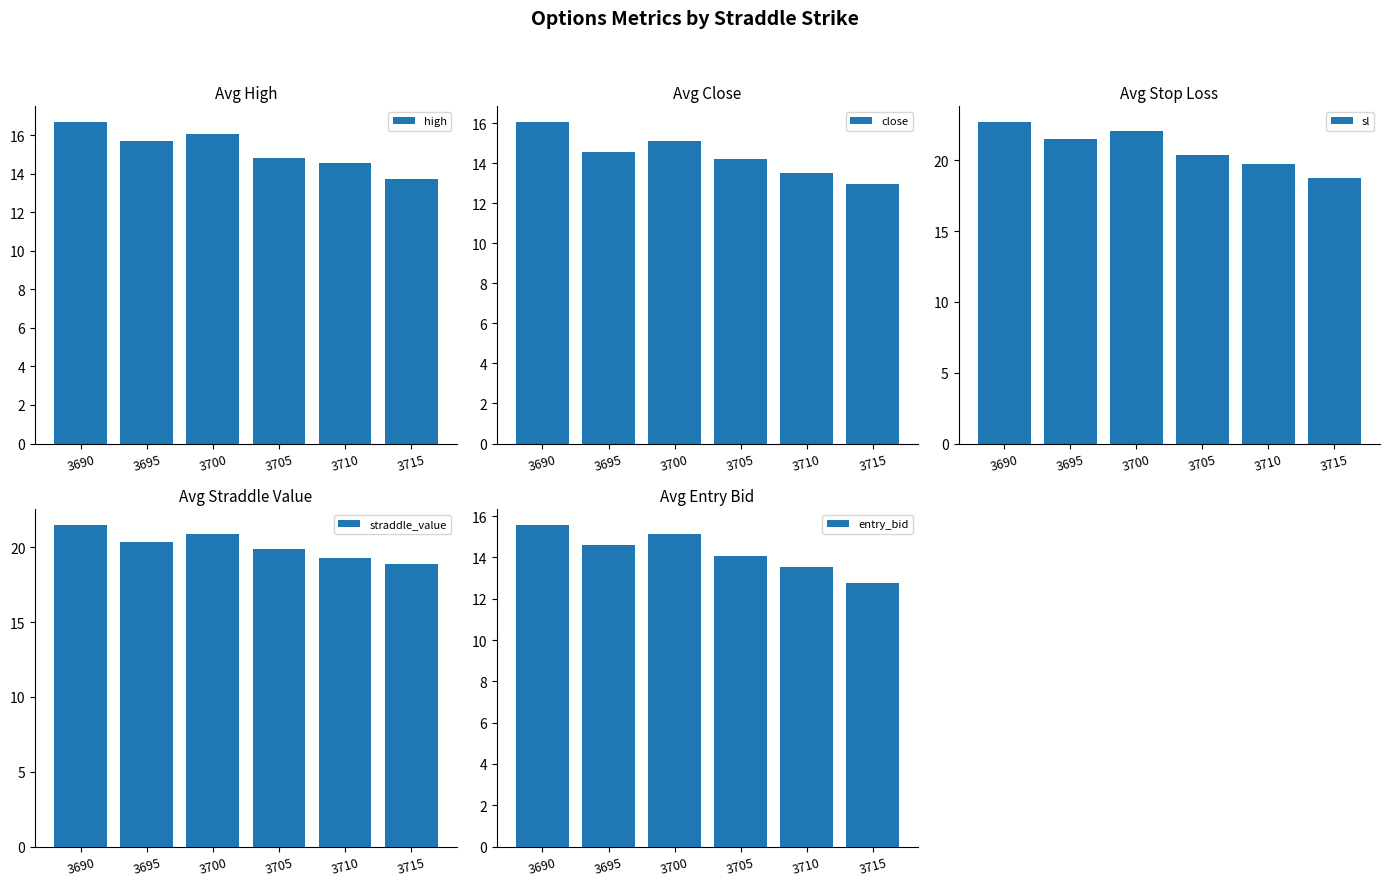

Which series has the largest range (max minus min)?

sl